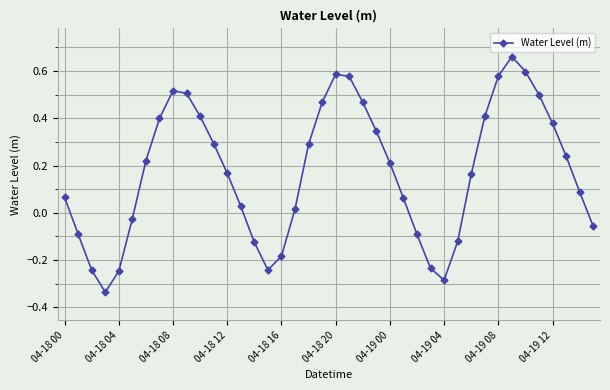

What is the difference between the second highest and second lowest values?

0.9